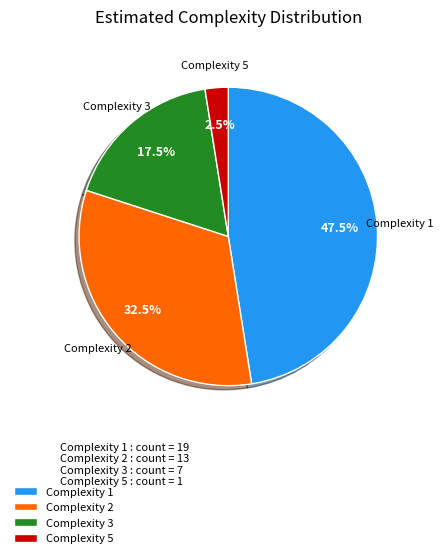

What percentage is NOT represented by Complexity 3?

82.5%